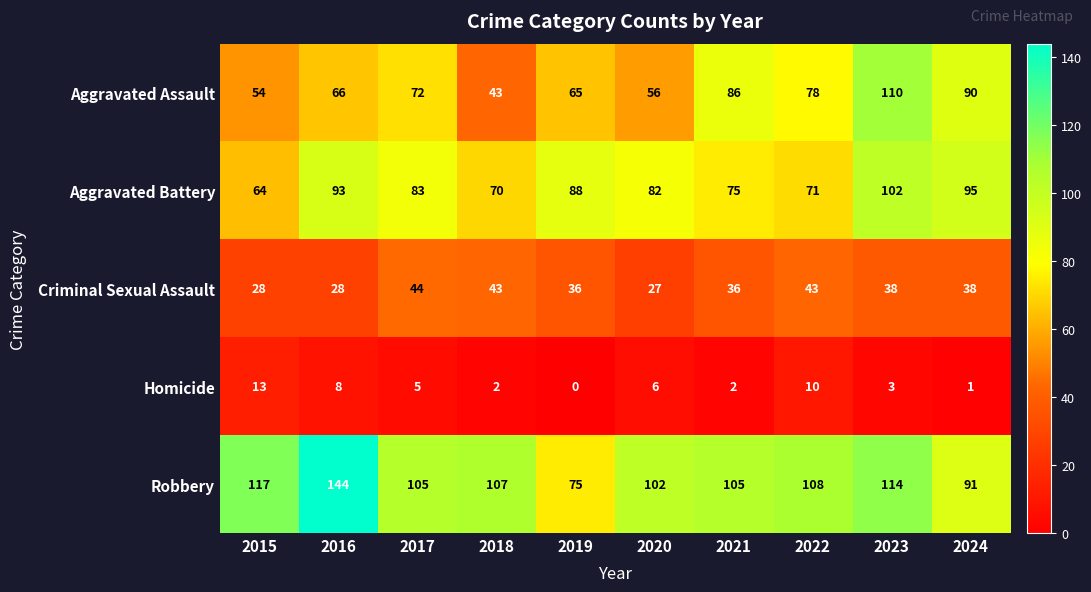

What is the difference between the second highest and second lowest values in the Aggravated Assault series?

36